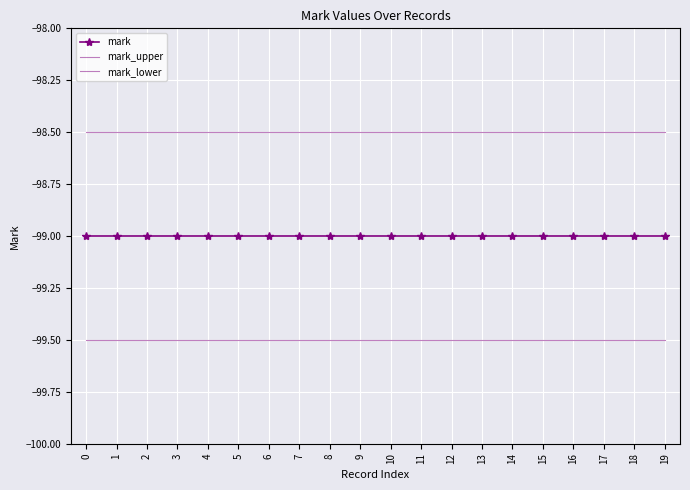

What are all the series names shown in the legend?

mark, mark_upper, mark_lower